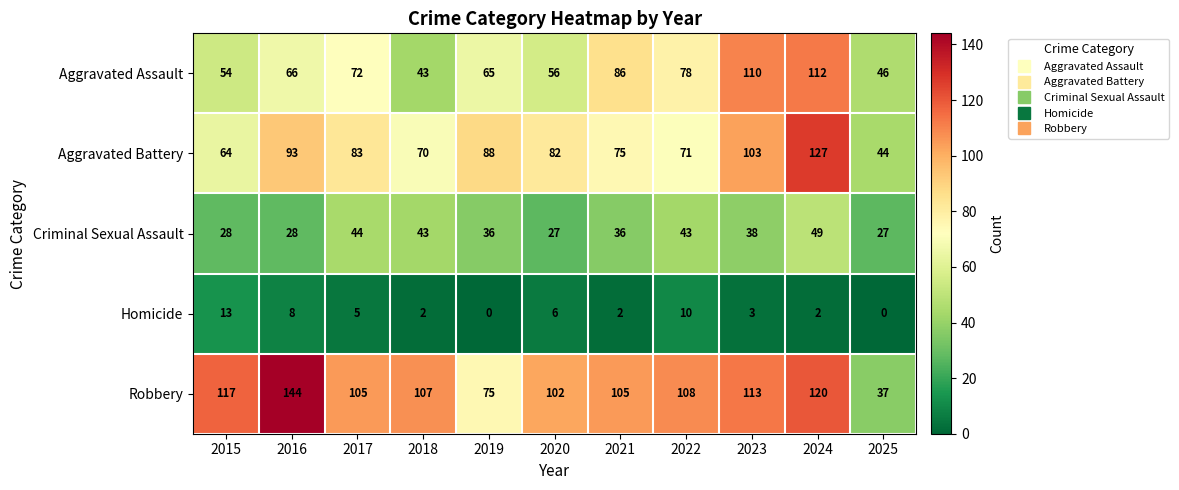

List the series in order of their peak value, lowest first.

Homicide, Criminal Sexual Assault, Aggravated Assault, Aggravated Battery, Robbery